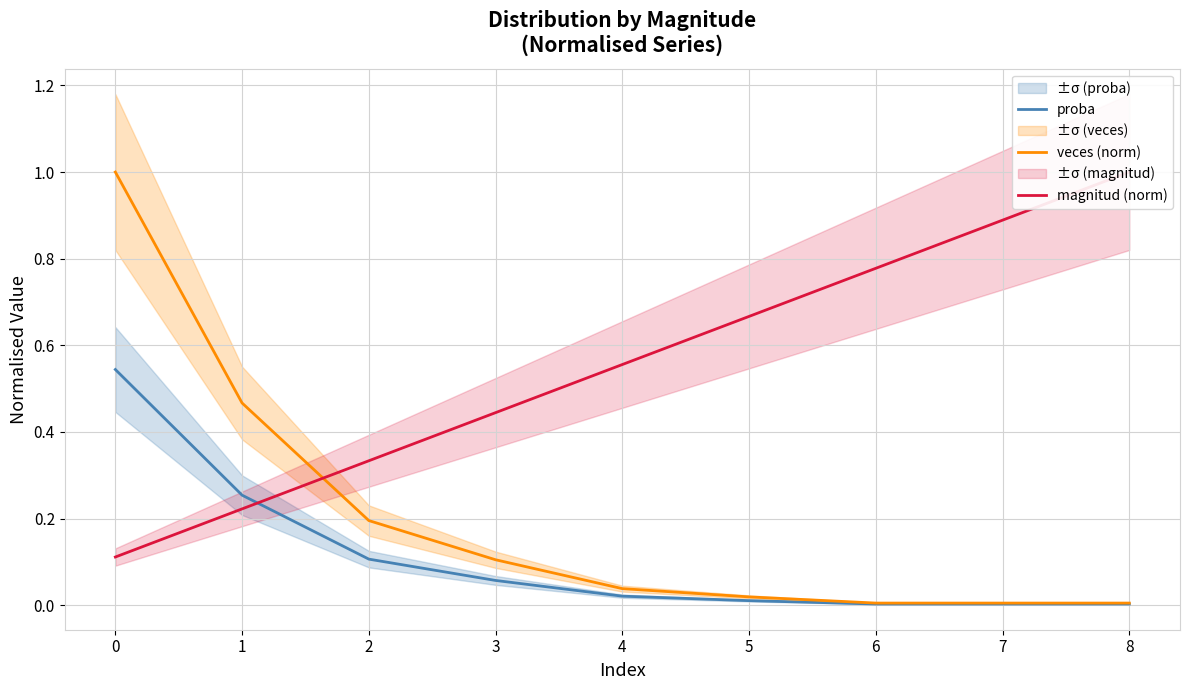

What is the maximum value for proba?

0.5